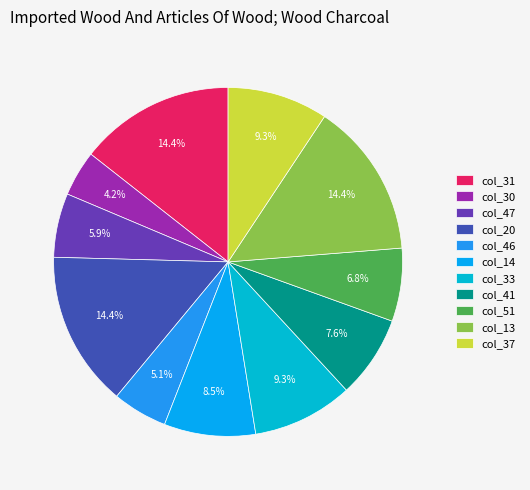

How many segments does this pie chart have?

11